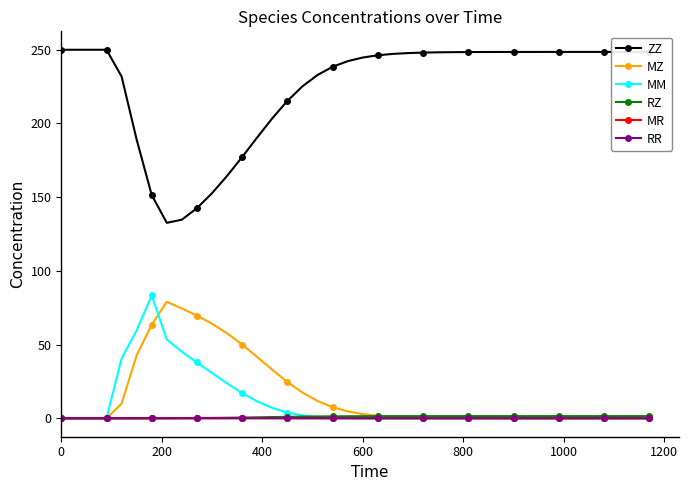

What is the value of the ZZ point at the 36th from the left?

248.5